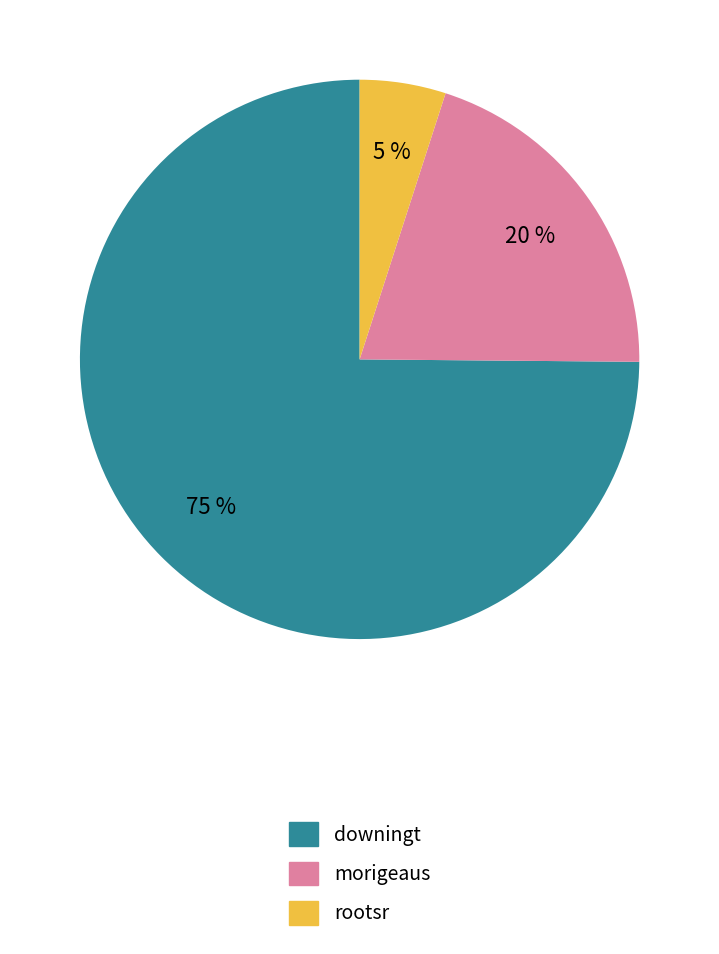

True or false: rootsr accounts for 11% of the total.

False